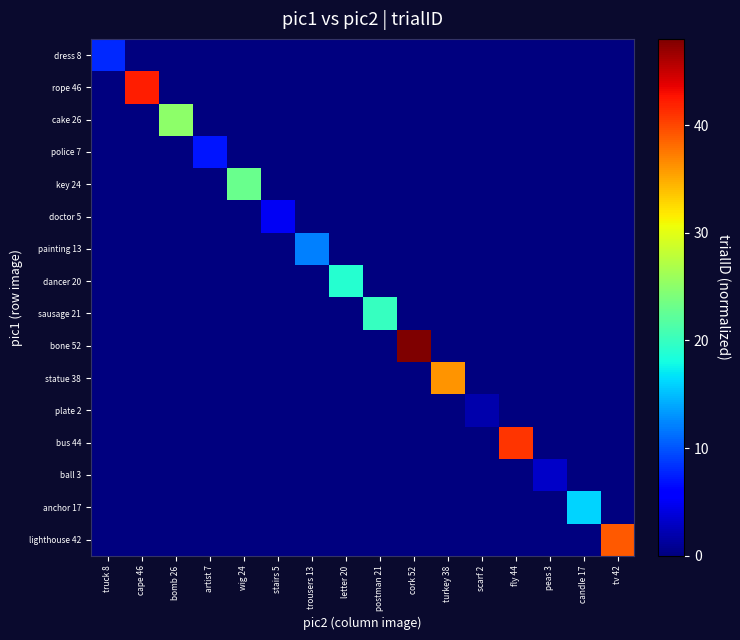

What is the total value across all series at trousers 13?

12